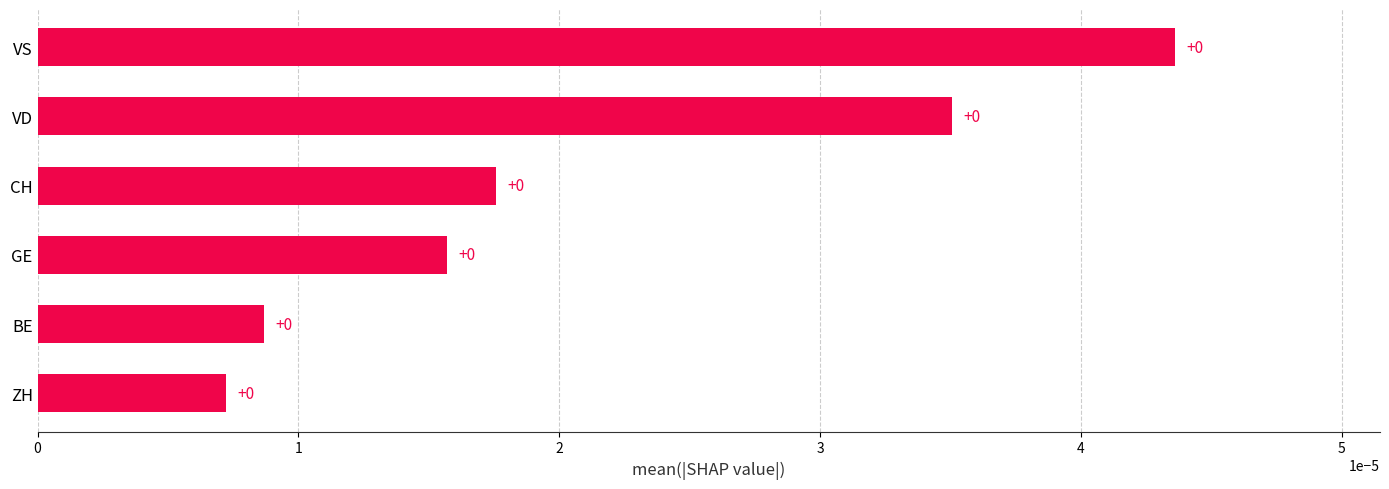

Count the values in the range 0 to 1.

6